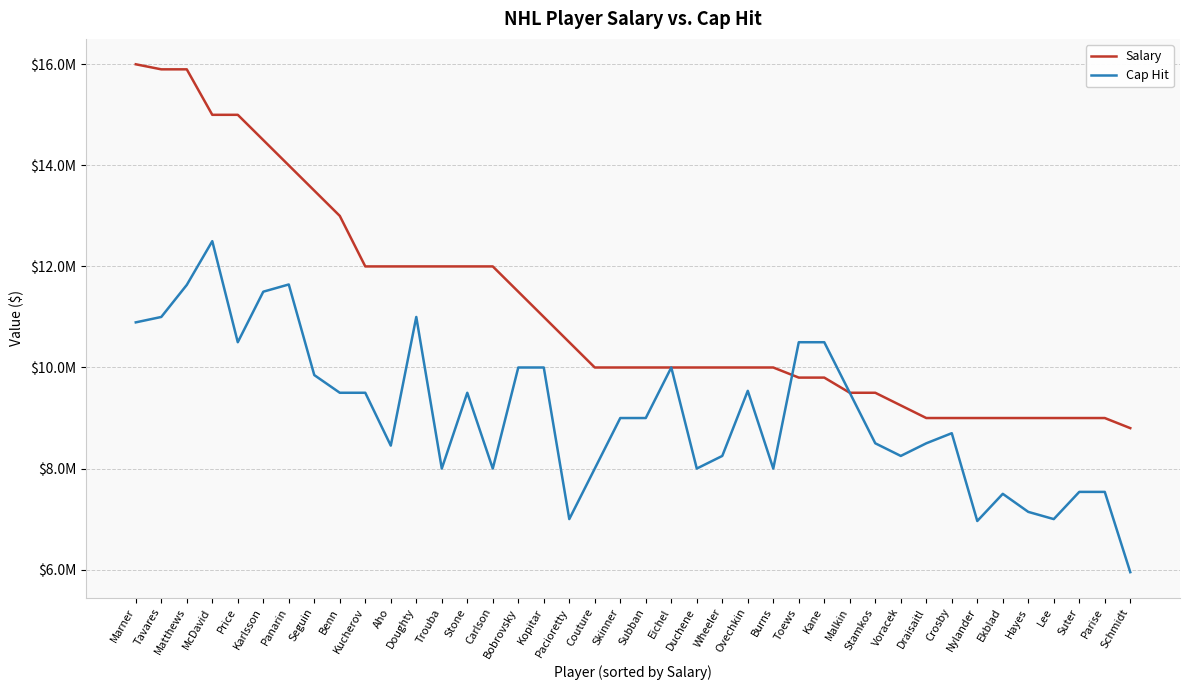

True or false: Cap Hit has a value of 7538461 at Suter.

True